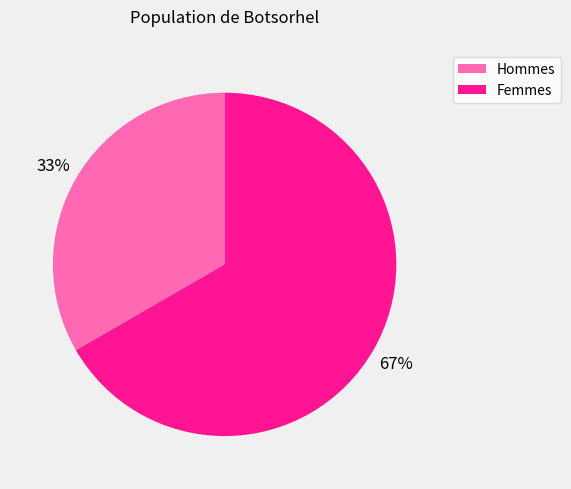

Is there any slice that represents more than half of the pie?

Yes